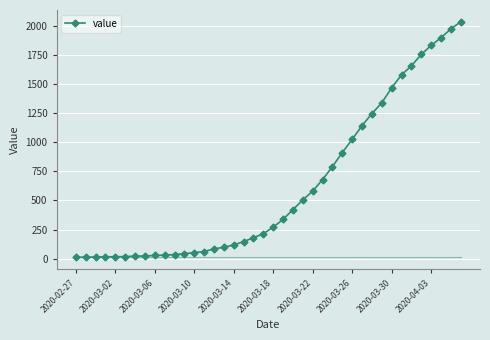

How many lines are shown in the chart?

1